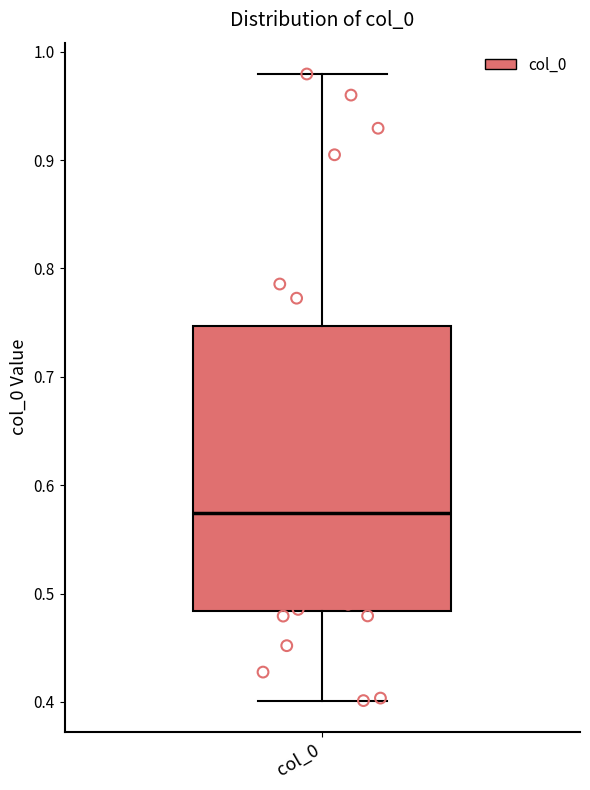

Where does the median line of the box for col_0 sit on the y-axis? The values are not printed on the chart, so give them approximately, as read against the axis.

0.57